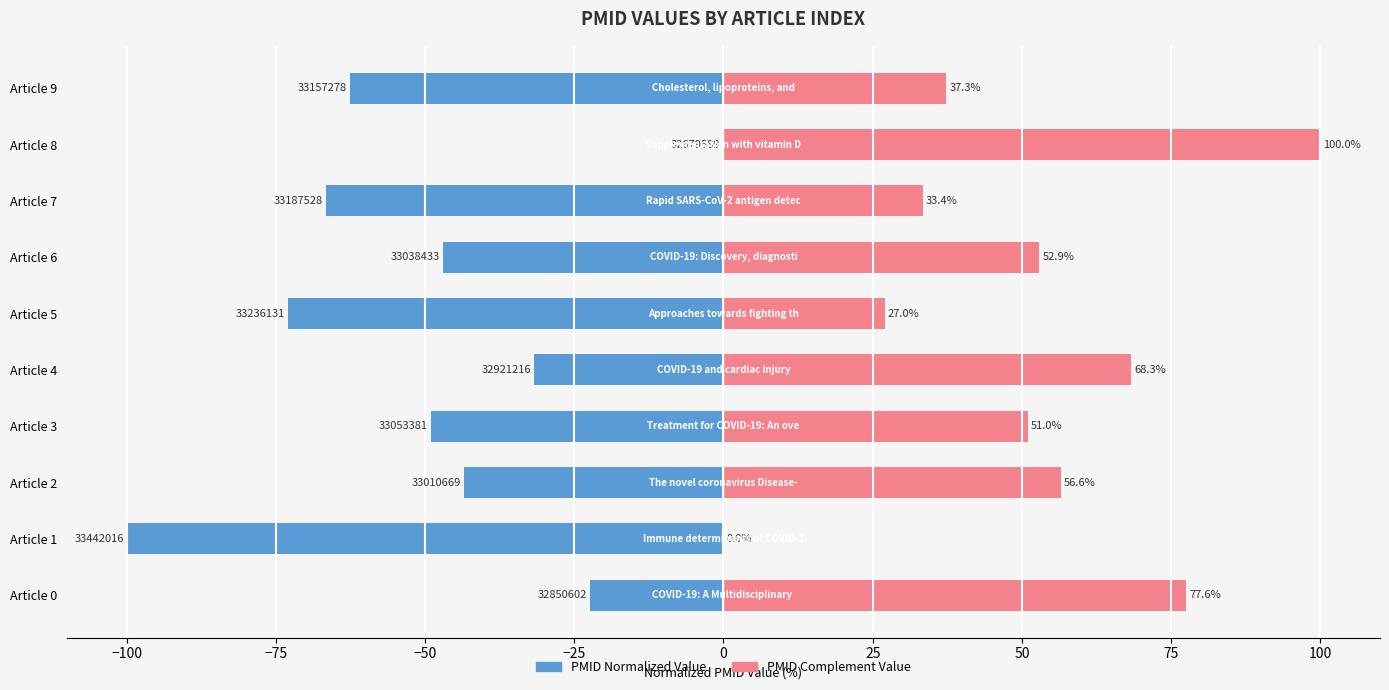

Which has a higher value, Article 2 or Article 7?

Article 2